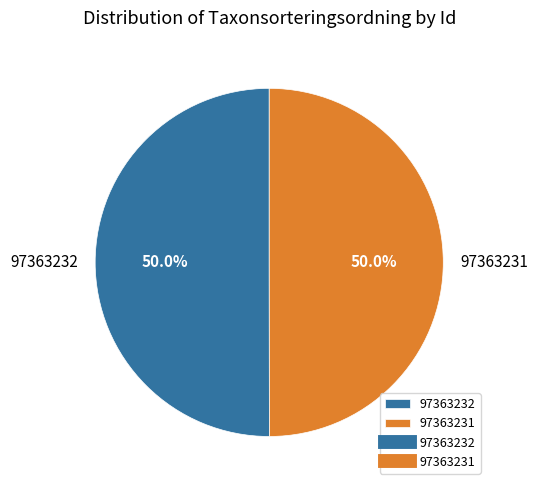

Is the sum of 97363232 and 97363231 greater than half?

Yes